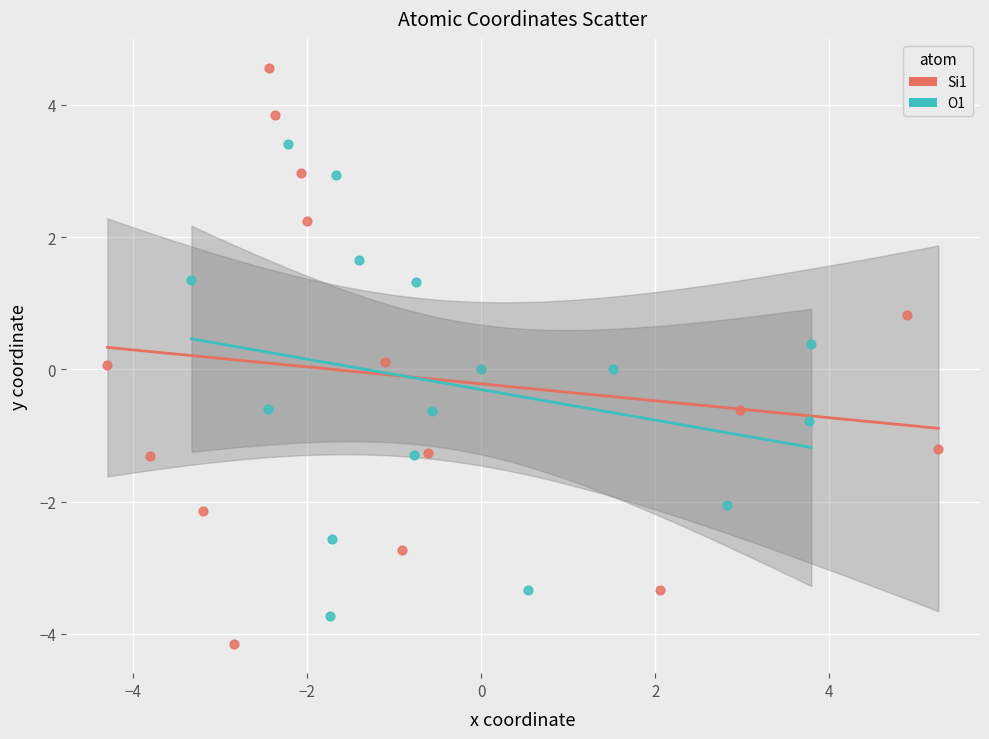

What are all the series names shown in the legend?

Si1, O1